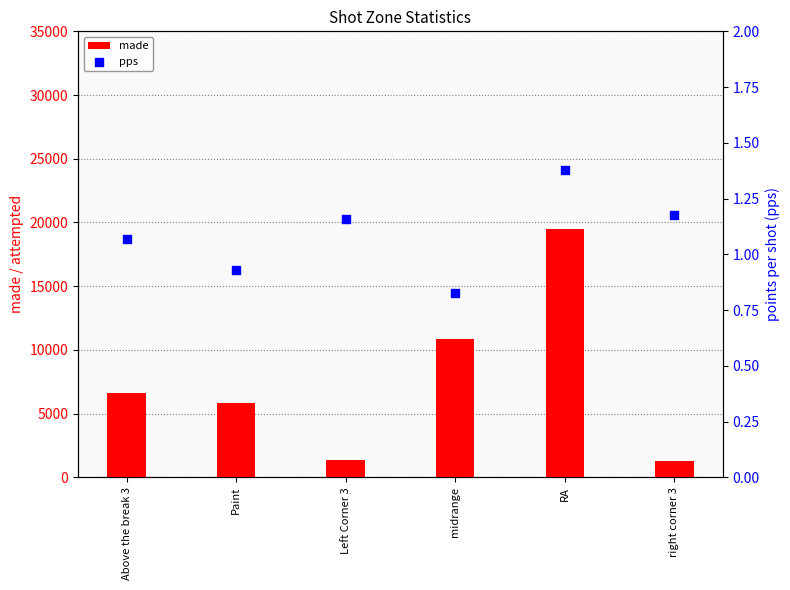

Which series contains the highest Y value?

made